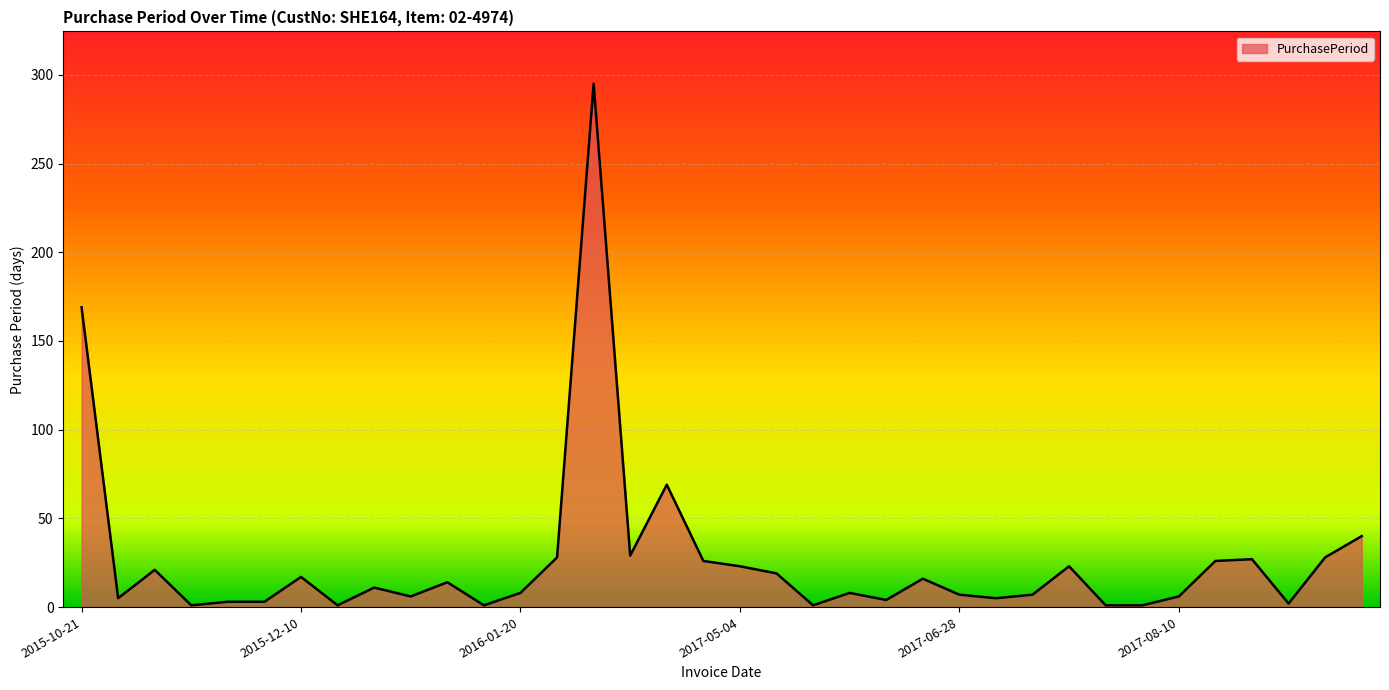

What is the maximum value shown in the chart?

295